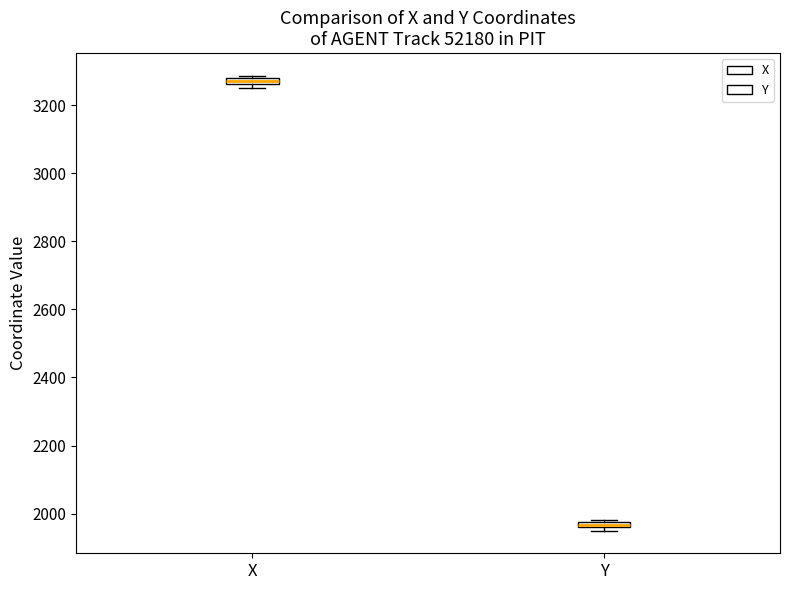

Where is the lower edge of the box for Y on the y-axis? The values are not printed on the chart, so give them approximately, as read against the axis.

1960